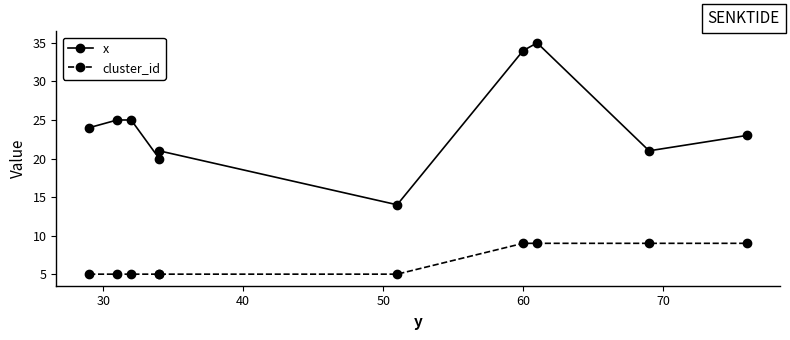

Does the chart display data point markers on the line(s)?

Yes